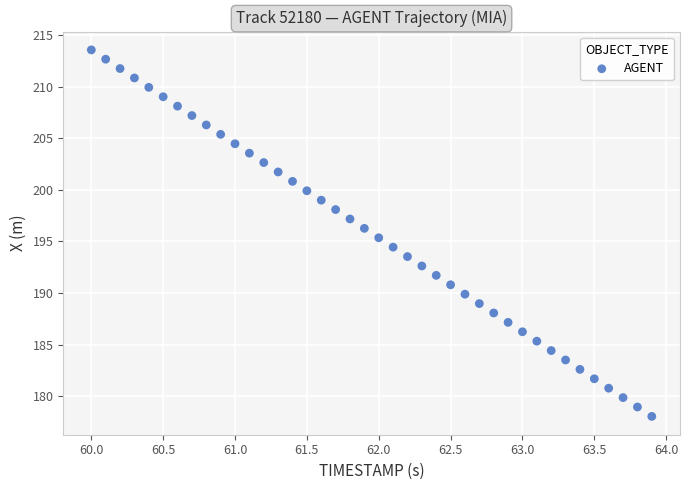

What is the range of Y values (max minus min)?

35.5